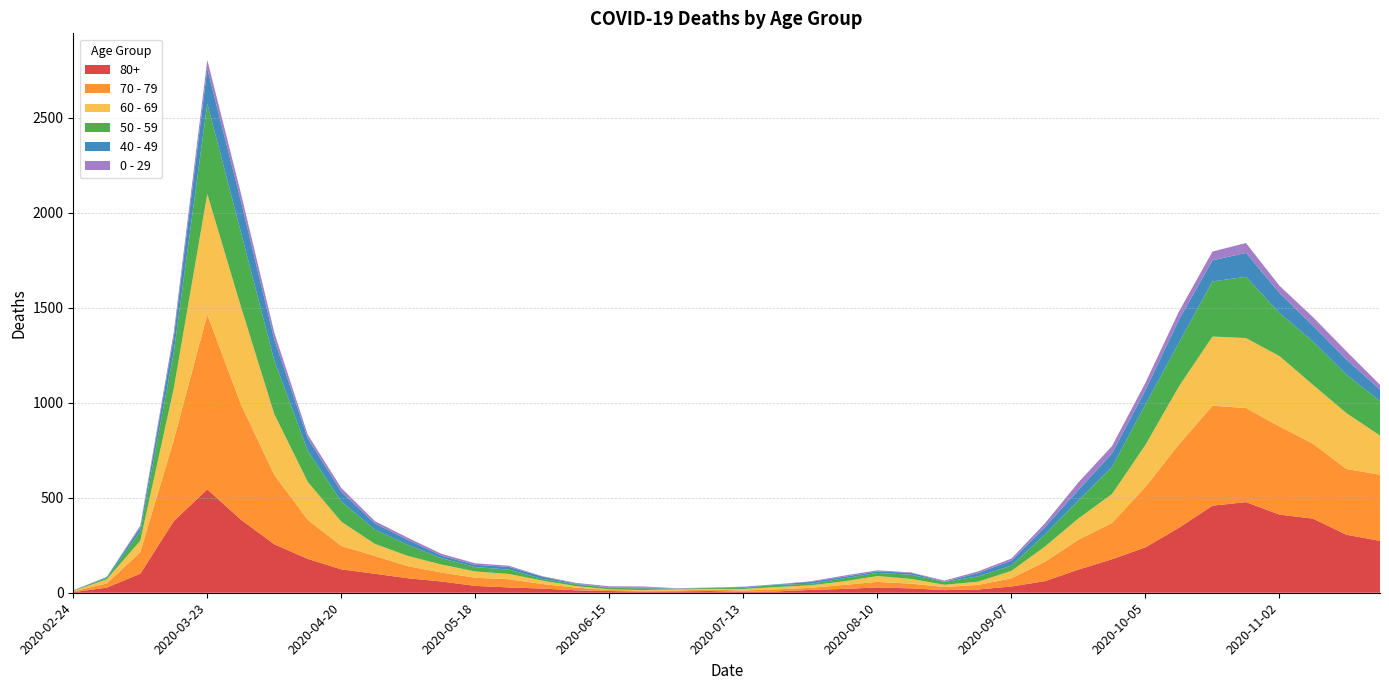

Reading left to right, extract all data points from this chart.

80+: 2020-02-24=3	2020-03-02=27	2020-03-09=100	2020-03-16=377	2020-03-23=544	2020-03-30=385	2020-04-06=255	2020-04-13=178	2020-04-20=123	2020-04-27=100	2020-05-04=76	2020-05-11=59	2020-05-18=36	2020-05-25=28	2020-06-01=22	2020-06-08=13	2020-06-15=9	2020-06-22=6	2020-06-29=7	2020-07-06=9	2020-07-13=5	2020-07-20=7	2020-07-27=15	2020-08-03=20	2020-08-10=28	2020-08-17=23	2020-08-24=14	2020-08-31=17	2020-09-07=33	2020-09-14=61	2020-09-21=122	2020-09-28=176	2020-10-05=239	2020-10-12=342	2020-10-19=458	2020-10-26=477	2020-11-02=411	2020-11-09=390	2020-11-16=305	2020-11-23=273
70 - 79: 2020-02-24=4	2020-03-02=22	2020-03-09=113	2020-03-16=427	2020-03-23=920	2020-03-30=608	2020-04-06=365	2020-04-13=206	2020-04-20=123	2020-04-27=94	2020-05-04=63	2020-05-11=47	2020-05-18=43	2020-05-25=43	2020-06-01=24	2020-06-08=14	2020-06-15=6	2020-06-22=5	2020-06-29=5	2020-07-06=8	2020-07-13=7	2020-07-20=11	2020-07-27=11	2020-08-03=21	2020-08-10=29	2020-08-17=25	2020-08-24=16	2020-08-31=24	2020-09-07=43	2020-09-14=102	2020-09-21=157	2020-09-28=191	2020-10-05=318	2020-10-12=439	2020-10-19=526	2020-10-26=495	2020-11-02=464	2020-11-09=394	2020-11-16=346	2020-11-23=348
60 - 69: 2020-02-24=2	2020-03-02=22	2020-03-09=61	2020-03-16=272	2020-03-23=634	2020-03-30=514	2020-04-06=320	2020-04-13=199	2020-04-20=128	2020-04-27=63	2020-05-04=54	2020-05-11=42	2020-05-18=33	2020-05-25=28	2020-06-01=18	2020-06-08=8	2020-06-15=3	2020-06-22=3	2020-06-29=6	2020-07-06=3	2020-07-13=8	2020-07-20=12	2020-07-27=13	2020-08-03=19	2020-08-10=31	2020-08-17=25	2020-08-24=12	2020-08-31=17	2020-09-07=39	2020-09-14=80	2020-09-21=112	2020-09-28=152	2020-10-05=221	2020-10-12=305	2020-10-19=364	2020-10-26=368	2020-11-02=370	2020-11-09=310	2020-11-16=294	2020-11-23=206
50 - 59: 2020-02-24=3	2020-03-02=7	2020-03-09=48	2020-03-16=190	2020-03-23=475	2020-03-30=392	2020-04-06=281	2020-04-13=163	2020-04-20=106	2020-04-27=75	2020-05-04=57	2020-05-11=33	2020-05-18=23	2020-05-25=23	2020-06-01=9	2020-06-08=10	2020-06-15=8	2020-06-22=9	2020-06-29=3	2020-07-06=5	2020-07-13=6	2020-07-20=12	2020-07-27=8	2020-08-03=16	2020-08-10=16	2020-08-17=22	2020-08-24=15	2020-08-31=28	2020-09-07=28	2020-09-14=64	2020-09-21=95	2020-09-28=142	2020-10-05=212	2020-10-12=230	2020-10-19=290	2020-10-26=322	2020-11-02=227	2020-11-09=228	2020-11-16=202	2020-11-23=182
40 - 49: 2020-02-24=0	2020-03-02=5	2020-03-09=21	2020-03-16=79	2020-03-23=183	2020-03-30=163	2020-04-06=111	2020-04-13=66	2020-04-20=51	2020-04-27=33	2020-05-04=27	2020-05-11=13	2020-05-18=12	2020-05-25=14	2020-06-01=12	2020-06-08=3	2020-06-15=2	2020-06-22=5	2020-06-29=1	2020-07-06=1	2020-07-13=4	2020-07-20=2	2020-07-27=10	2020-08-03=8	2020-08-10=8	2020-08-17=10	2020-08-24=2	2020-08-31=17	2020-09-07=26	2020-09-14=38	2020-09-21=55	2020-09-28=72	2020-10-05=76	2020-10-12=120	2020-10-19=111	2020-10-26=126	2020-11-02=105	2020-11-09=83	2020-11-16=80	2020-11-23=60
0 - 29: 2020-02-24=1	2020-03-02=0	2020-03-09=10	2020-03-16=25	2020-03-23=47	2020-03-30=42	2020-04-06=36	2020-04-13=19	2020-04-20=20	2020-04-27=12	2020-05-04=11	2020-05-11=10	2020-05-18=8	2020-05-25=6	2020-06-01=2	2020-06-08=4	2020-06-15=6	2020-06-22=5	2020-06-29=2	2020-07-06=1	2020-07-13=2	2020-07-20=1	2020-07-27=3	2020-08-03=6	2020-08-10=6	2020-08-17=2	2020-08-24=5	2020-08-31=9	2020-09-07=11	2020-09-14=20	2020-09-21=40	2020-09-28=38	2020-10-05=39	2020-10-12=44	2020-10-19=46	2020-10-26=52	2020-11-02=38	2020-11-09=45	2020-11-16=43	2020-11-23=25